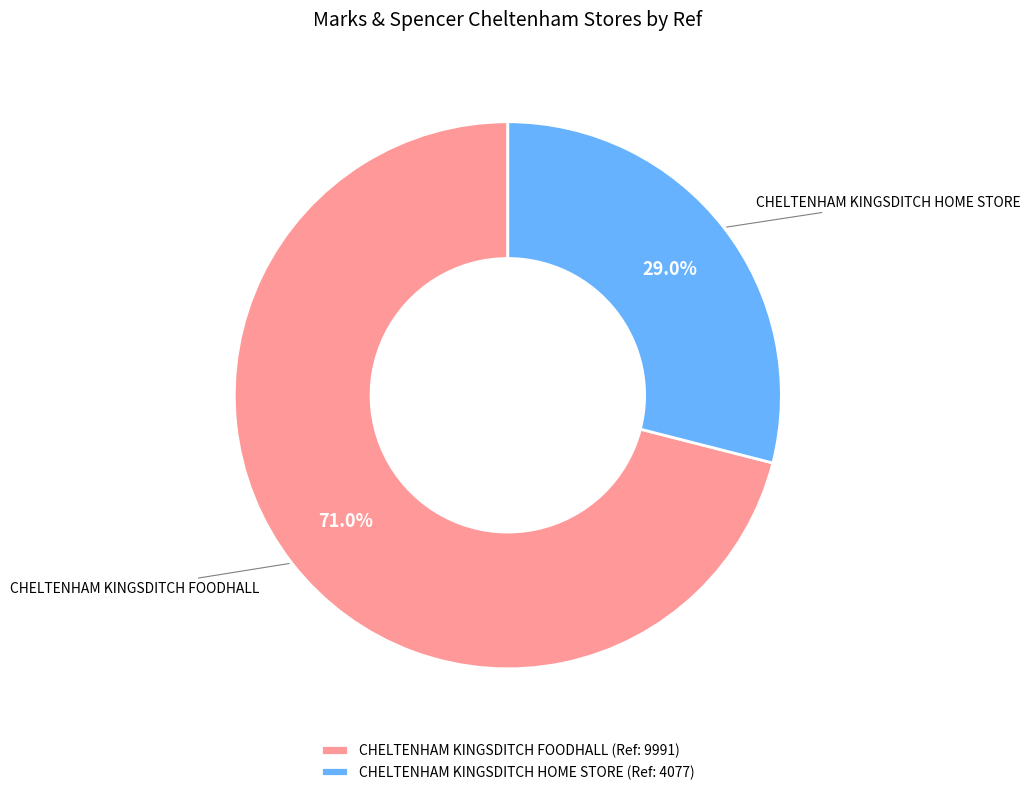

Does CHELTENHAM KINGSDITCH HOME STORE account for over 50% of the chart?

No